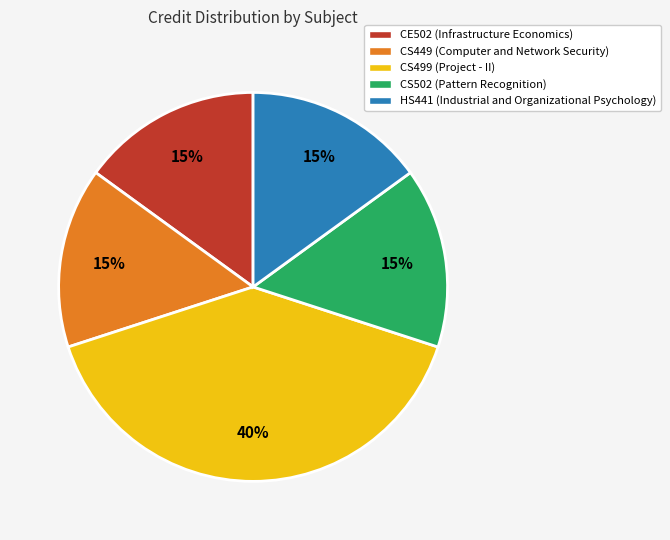

True or false: CS499 (Project - II) accounts for 31% of the total.

False